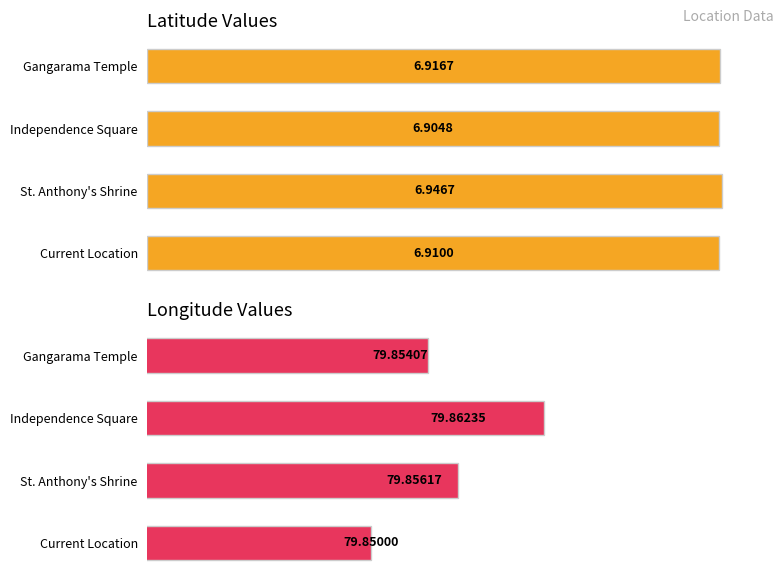

What is the sum of the longitude values at St. Anthony's Shrine and Gangarama Temple?

159.7